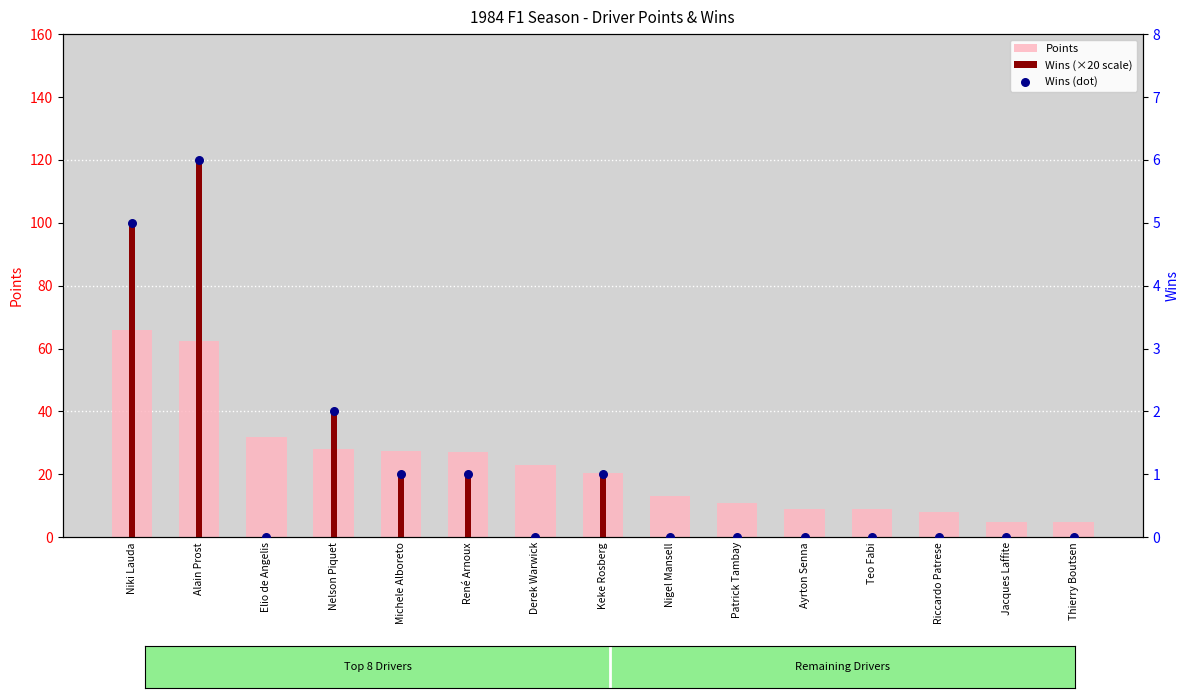

What are all the series names shown in the legend?

Points, Wins (×20 scale), Wins (dot)